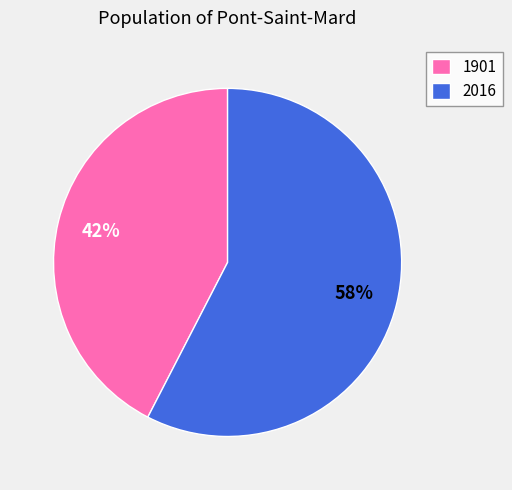

Which has a higher value, 1901 or 2016?

2016